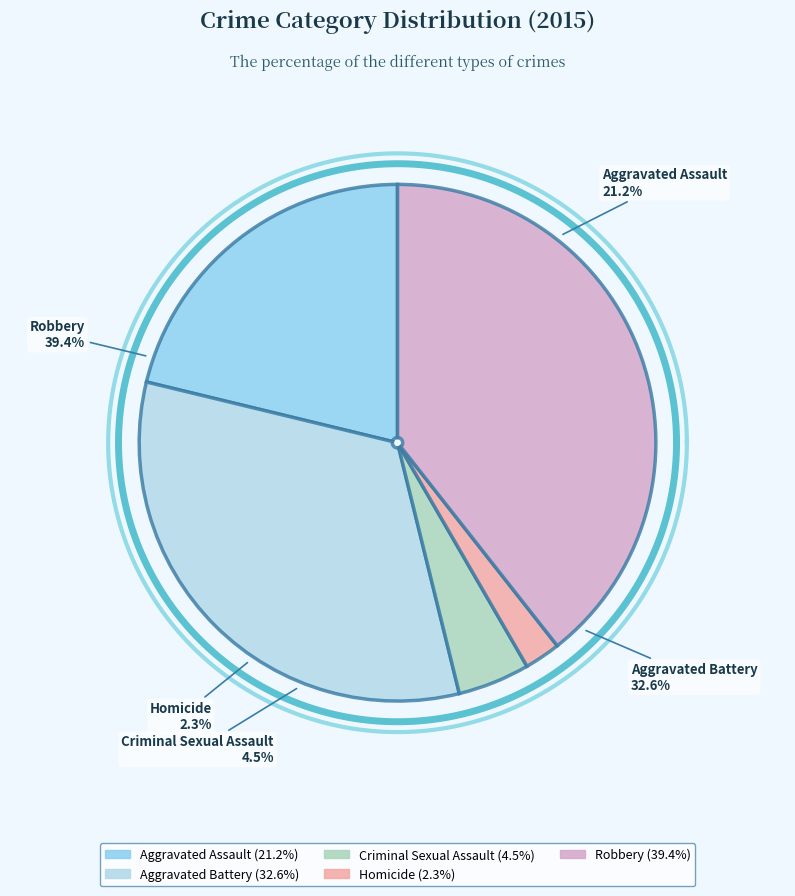

What percentage is the Aggravated Battery slice, to the nearest percent?

33%